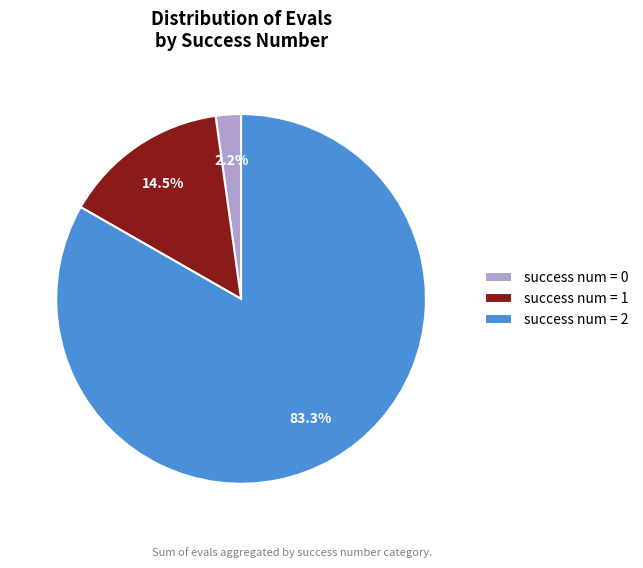

What portion of the pie excludes success num = 1?

85.5%